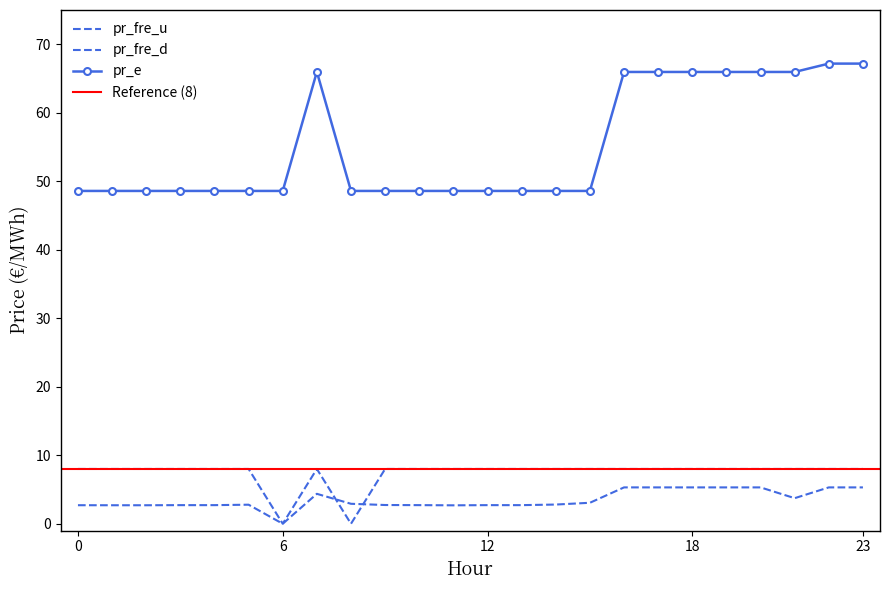

Is it true that pr_e equals 26.8 at 11?

False